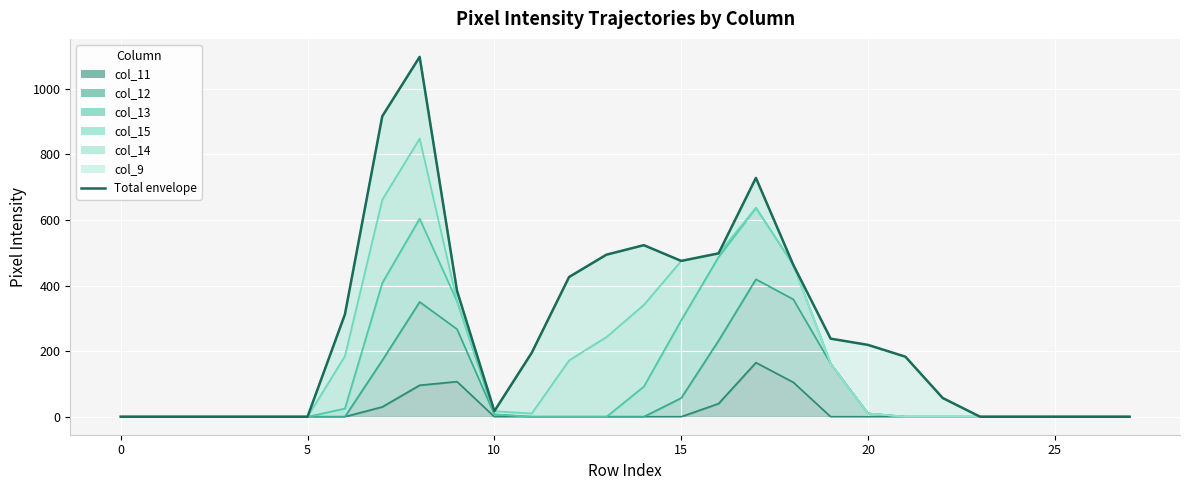

Between 25 and 9, which is larger?

9